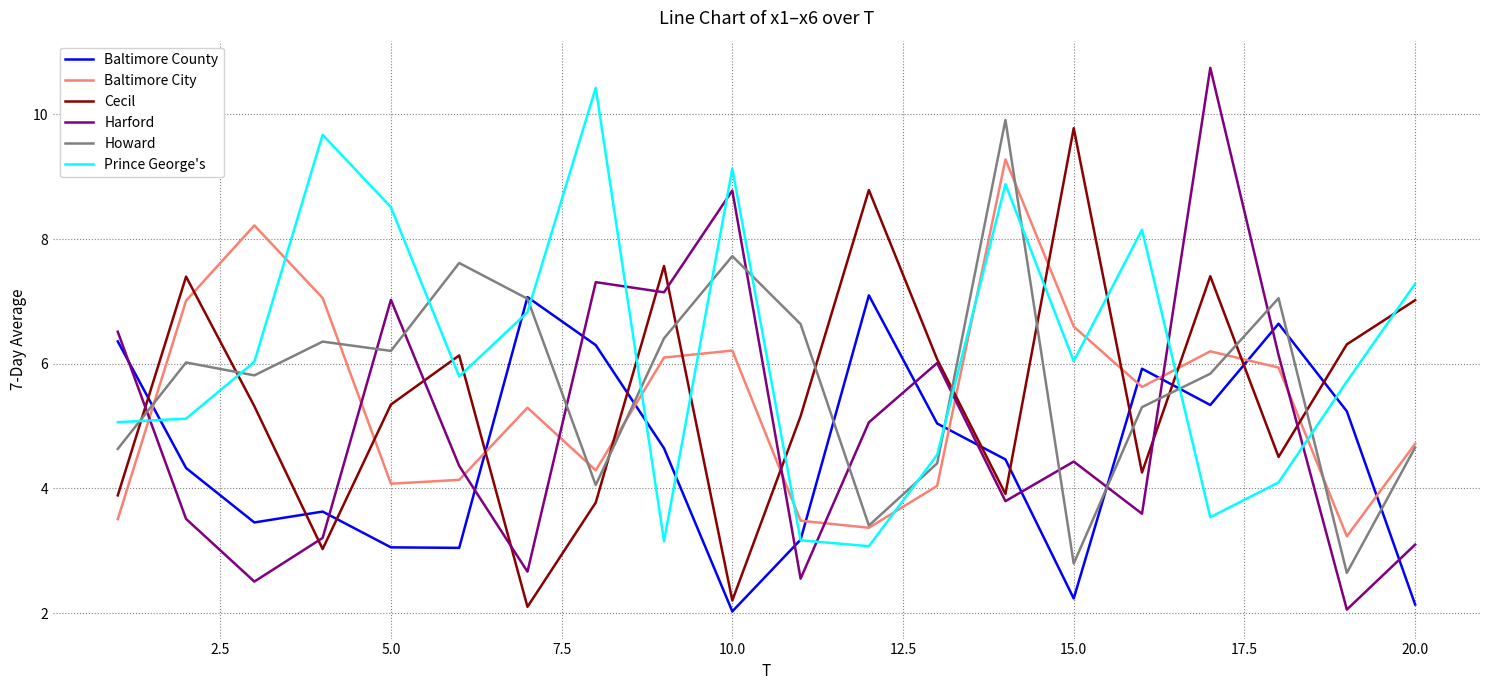

What is the minimum value for Baltimore City?

3.2